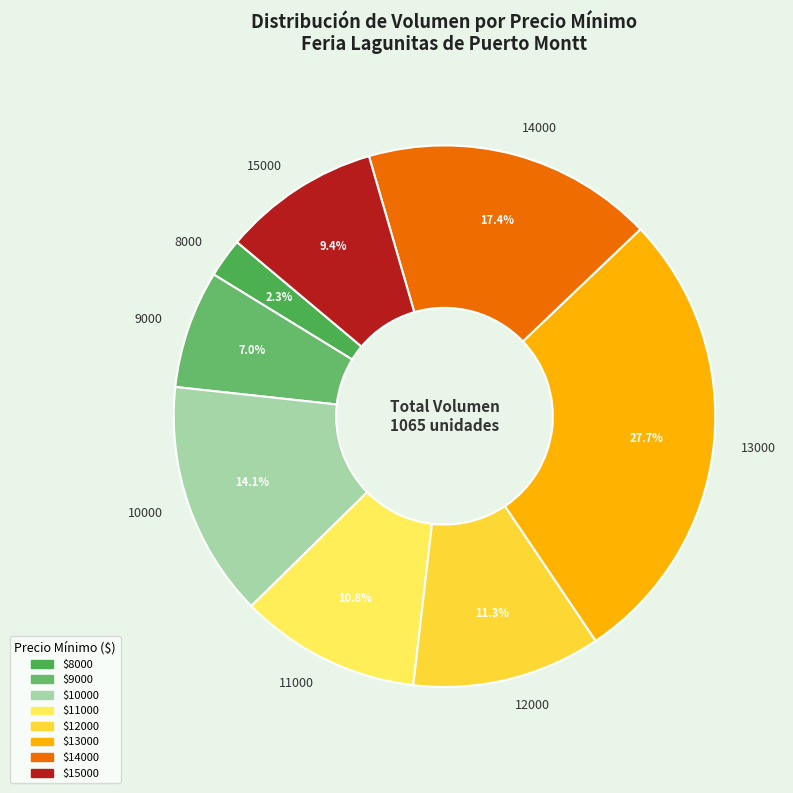

Approximately how many times larger is the value at 11000 compared to 13000?

0.4